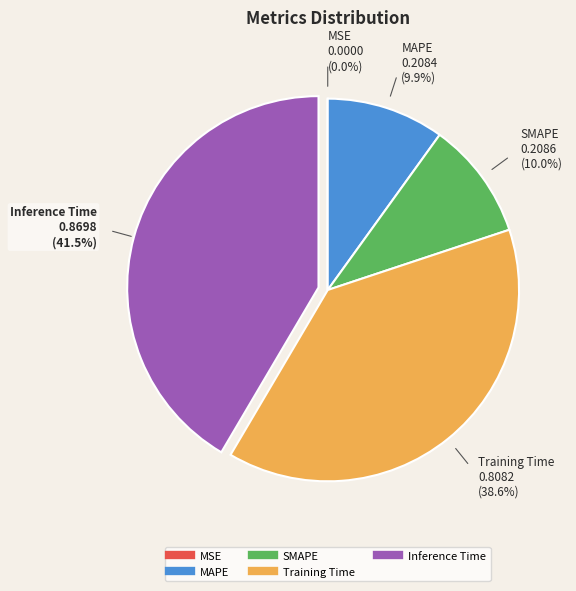

What percentage is the Training Time slice, to the nearest percent?

39%